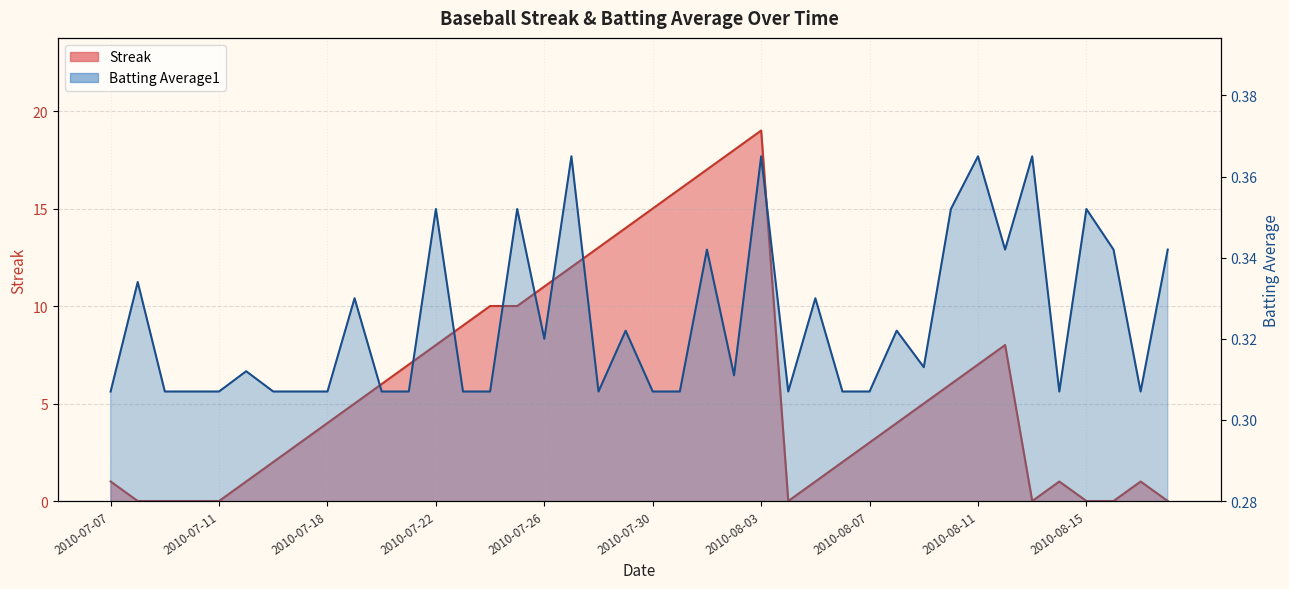

At how many categories does at least one series exceed 9?

11